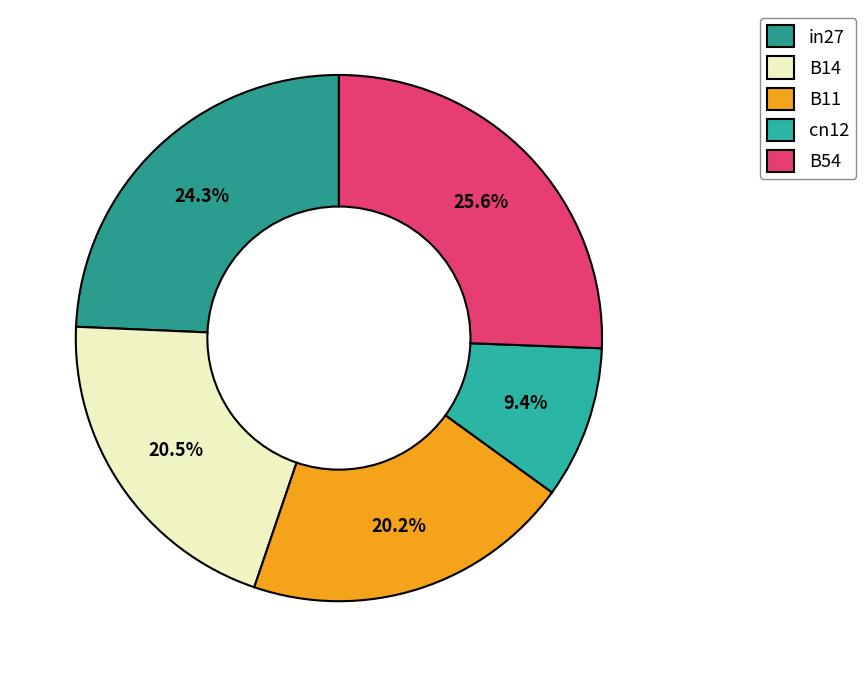

True or false: B11 accounts for 9% of the total.

False